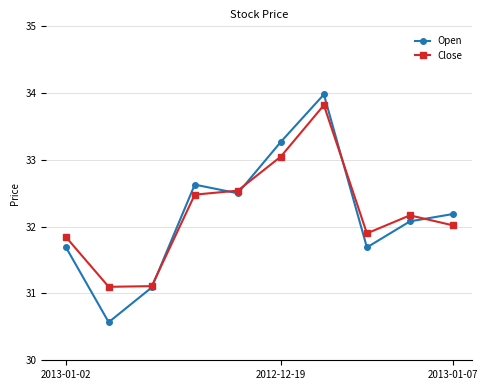

True or false: Open has more than 2 interior local peaks.

False